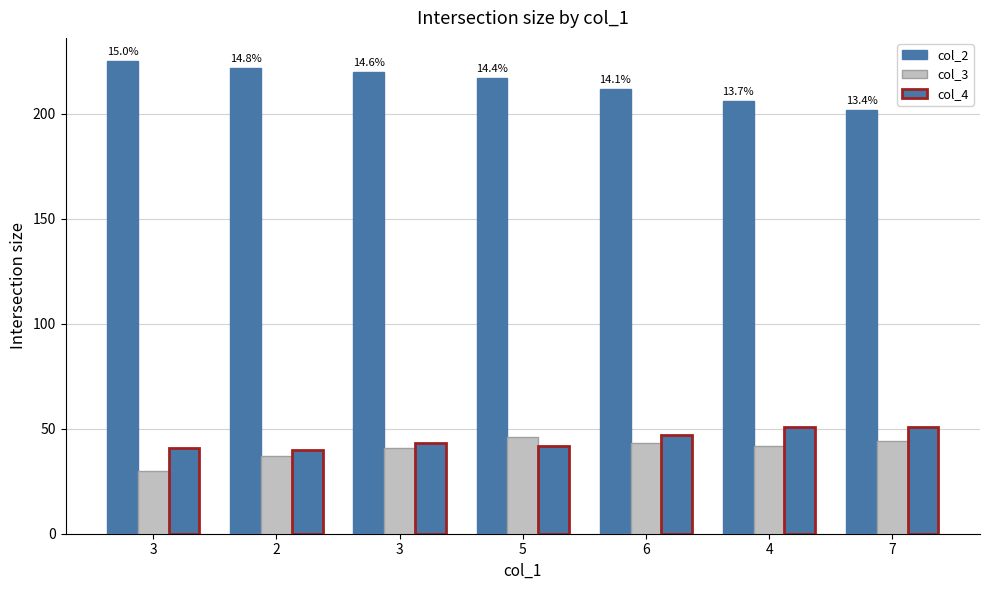

At which label does col_4 first exceed 43?

6